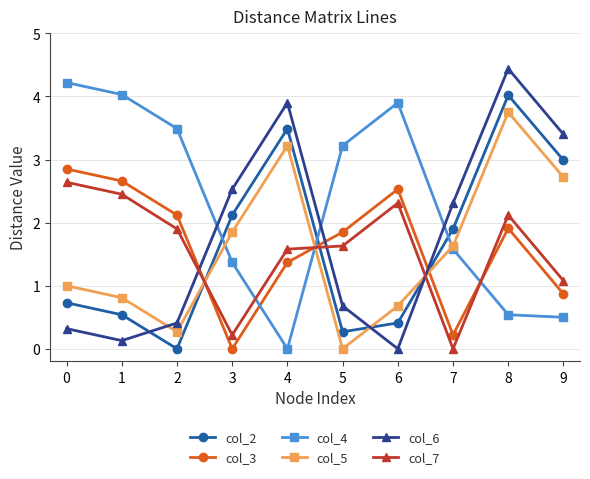

What value does the col_5 series have at 8?

3.8